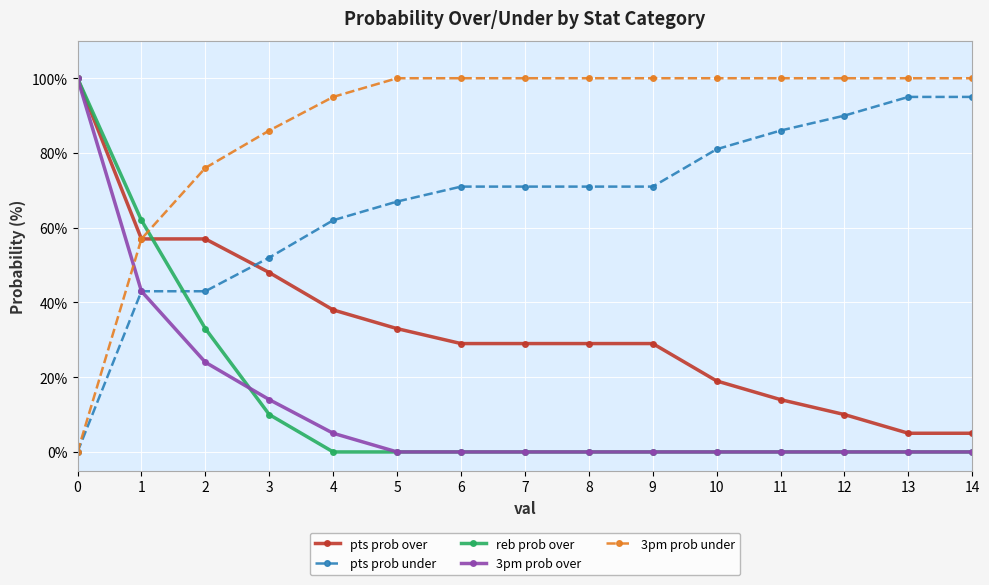

What is the minimum value for pts prob over?

5